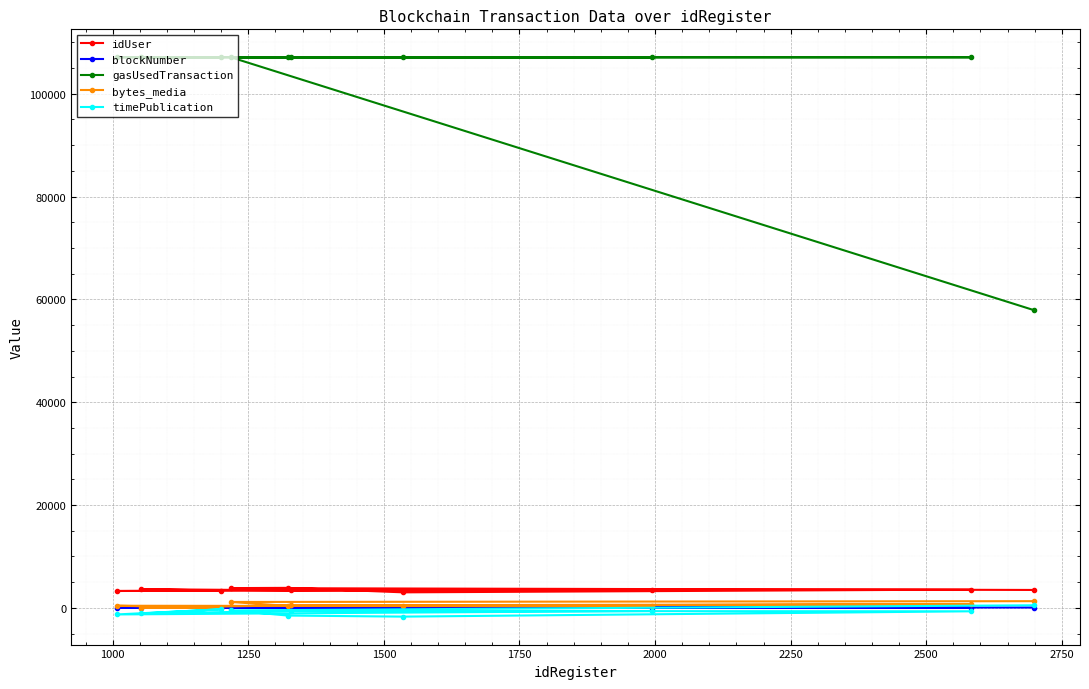

True or false: timePublication and bytes_media cross at least once.

False